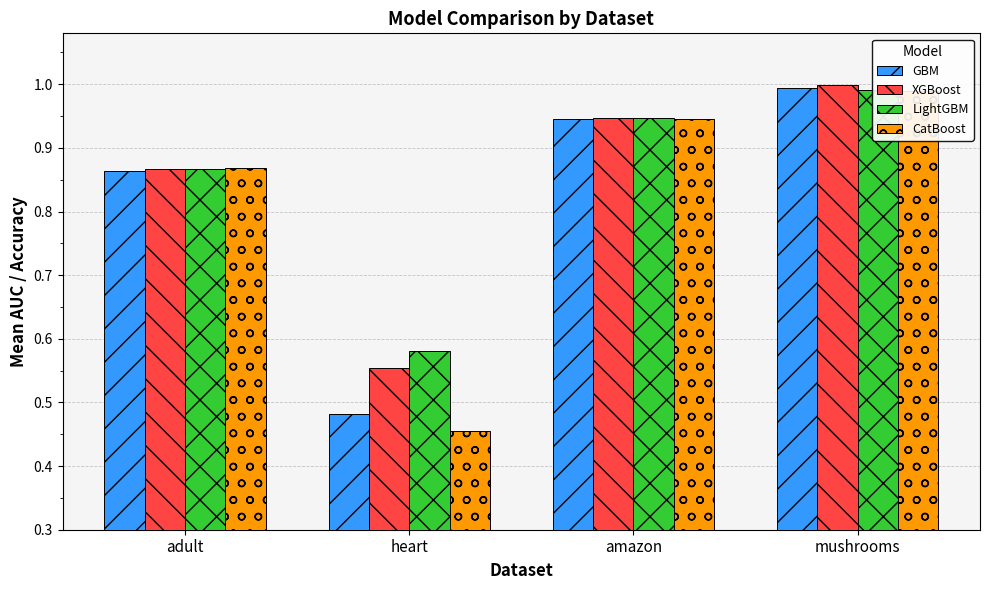

Reading left to right, transcribe all the data shown in this chart.

GBM: adult=0.9	heart=0.5	amazon=0.9	mushrooms=1.0
XGBoost: adult=0.9	heart=0.6	amazon=0.9	mushrooms=1.0
LightGBM: adult=0.9	heart=0.6	amazon=0.9	mushrooms=1.0
CatBoost: adult=0.9	heart=0.5	amazon=0.9	mushrooms=1.0